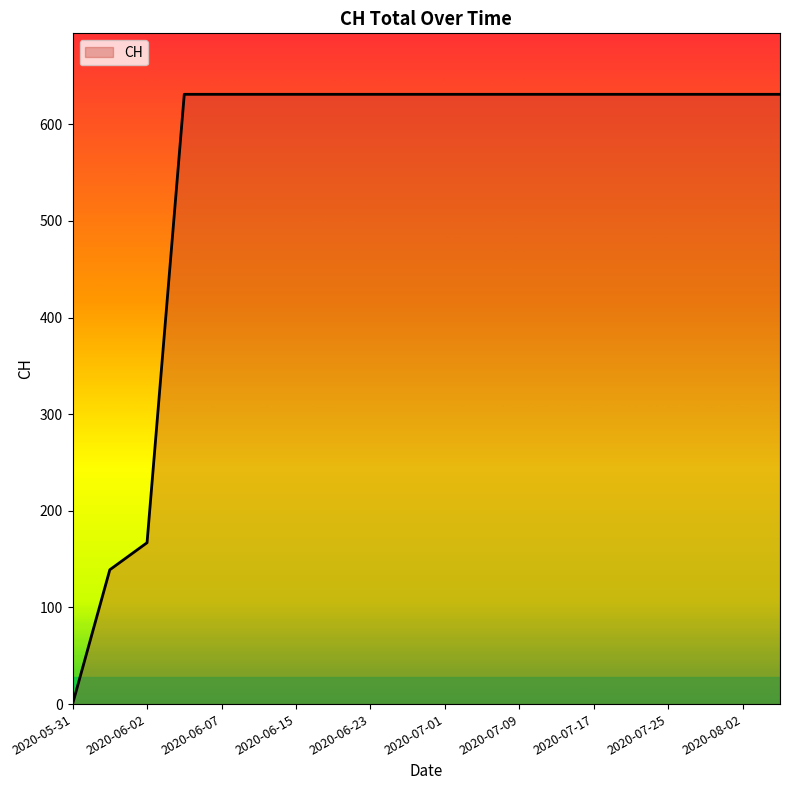

What is the difference between the maximum and minimum values?

631